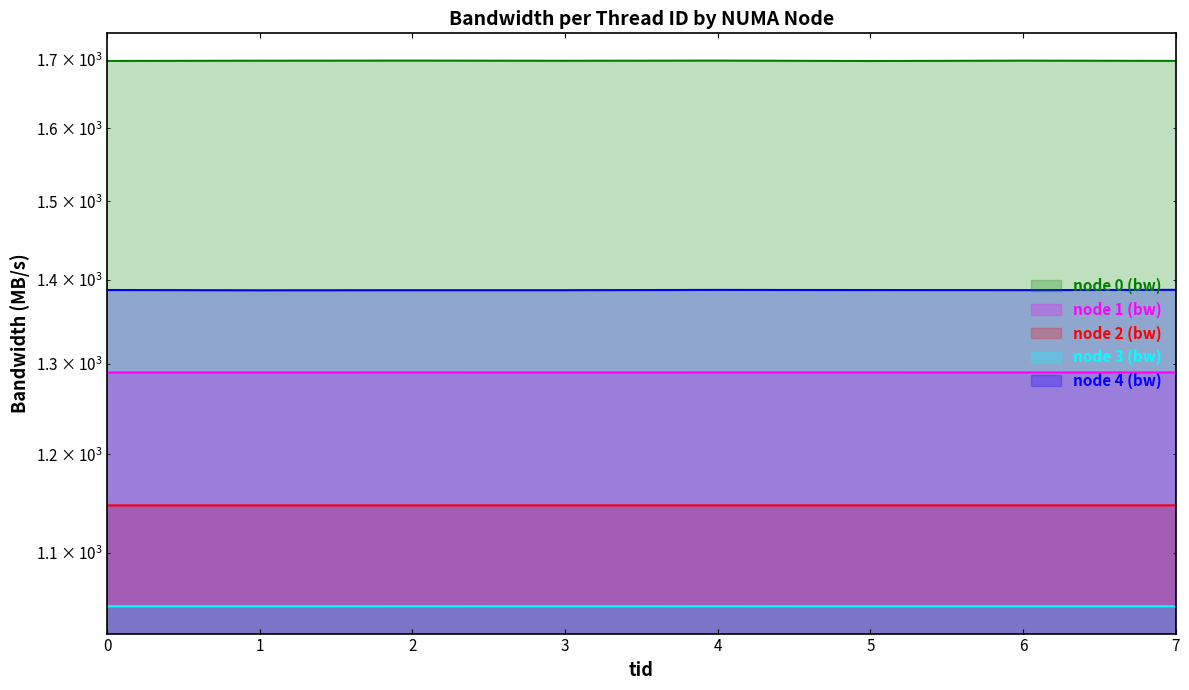

True or false: node 2 (bw) and node 1 (bw) intersect in this chart.

False